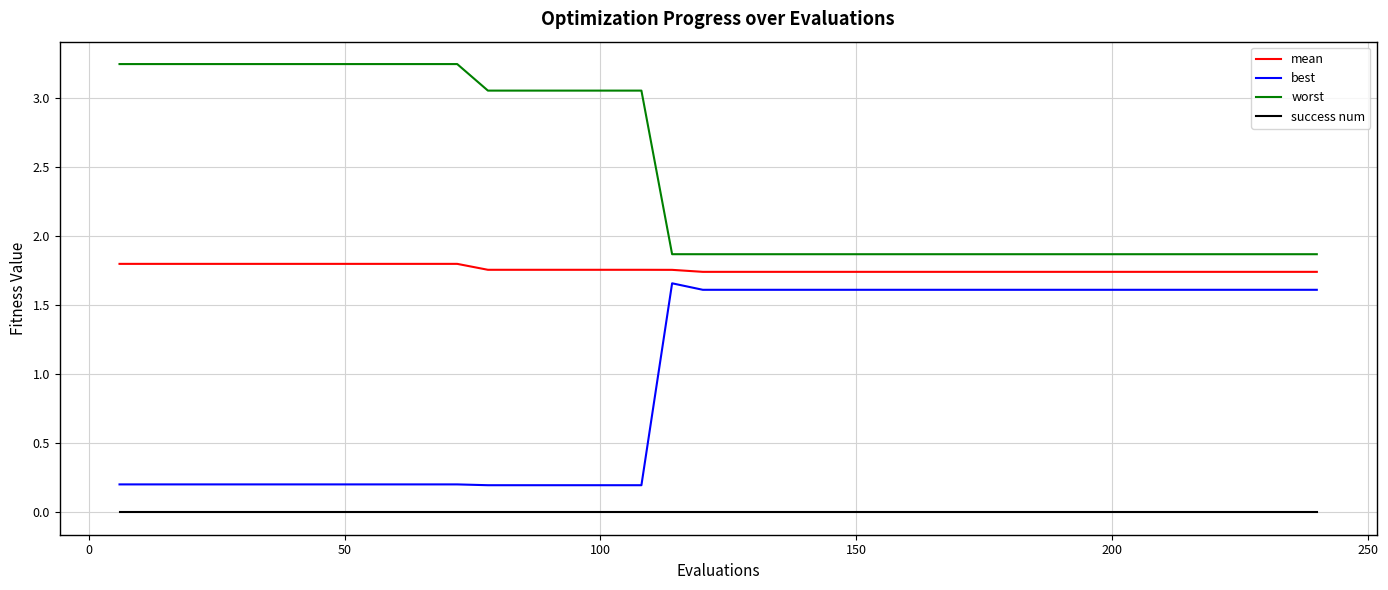

What is the difference between the maximum and minimum values in the best series?

1.5